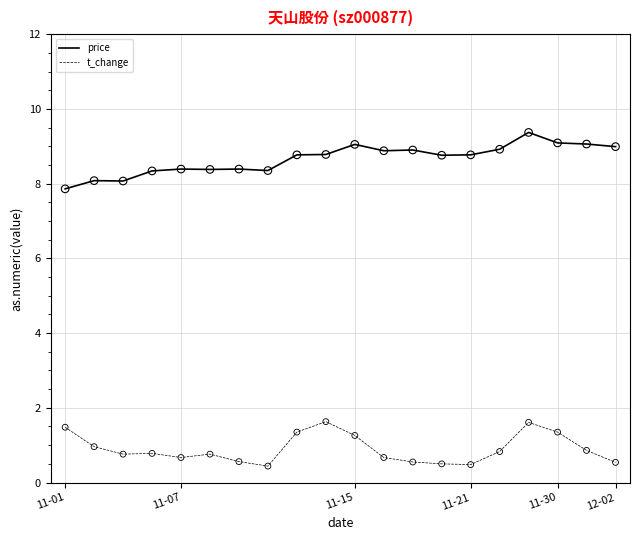

Which series has the largest total across all categories?

price